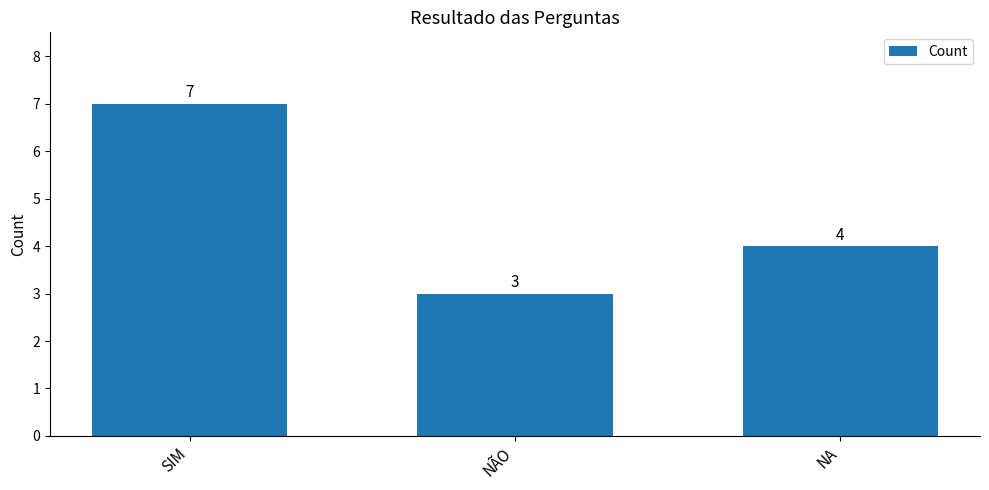

What position from the left is SIM?

1